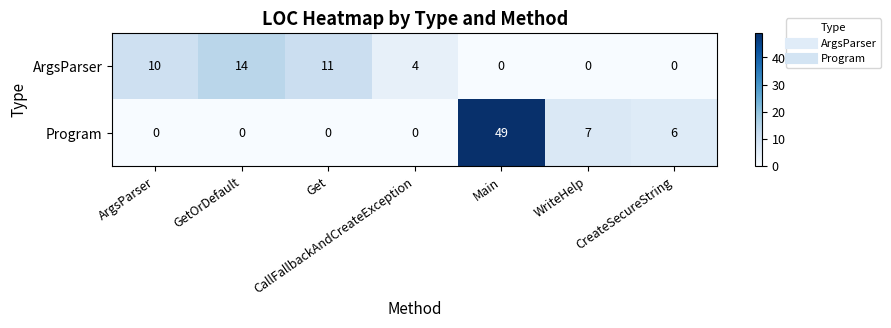

At which label does Program reach its peak?

Main